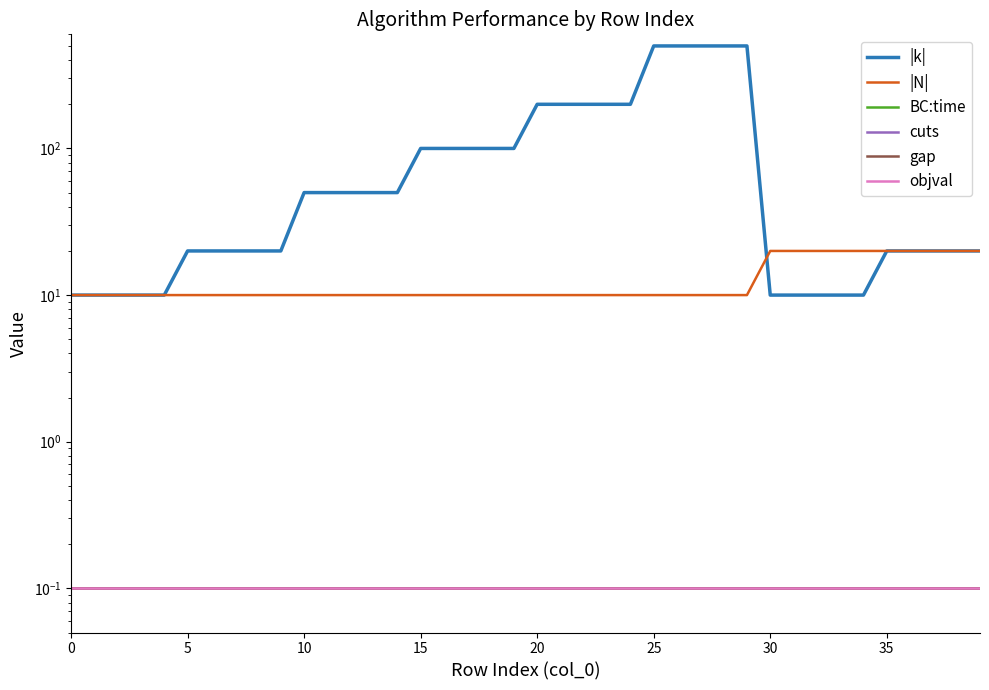

How many lines are shown in the chart?

6